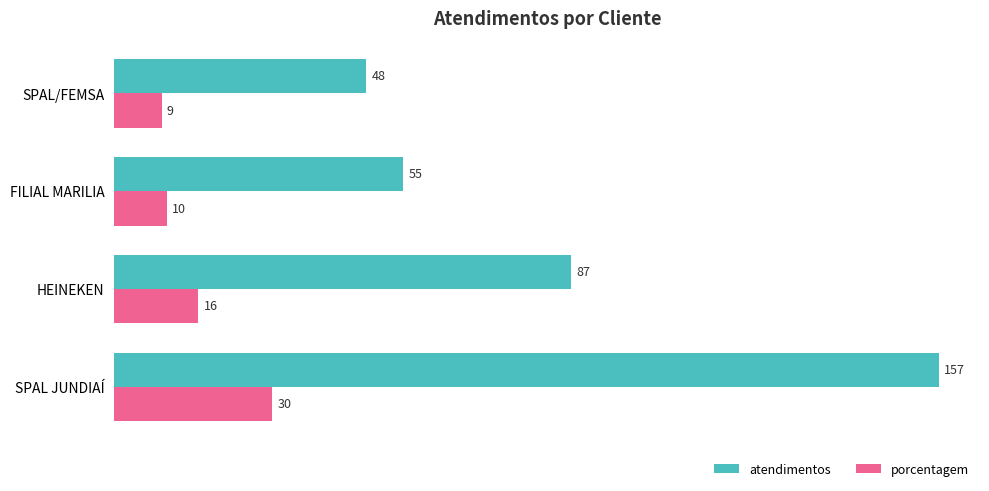

How many values in the porcentagem series are below 16?

2